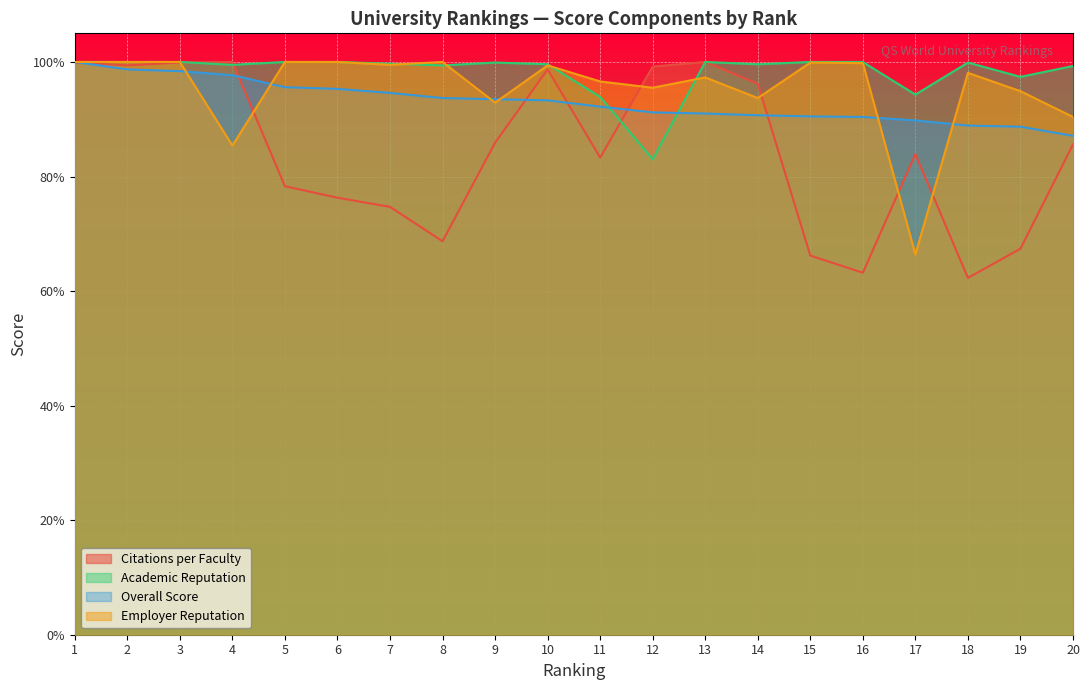

At which label does Academic Reputation first exceed 99?

1